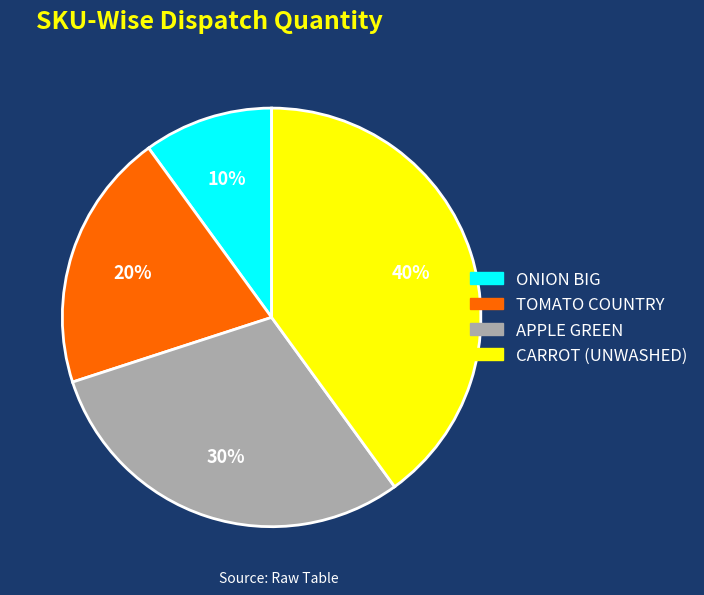

Which has a higher value, ONION BIG or APPLE GREEN?

APPLE GREEN